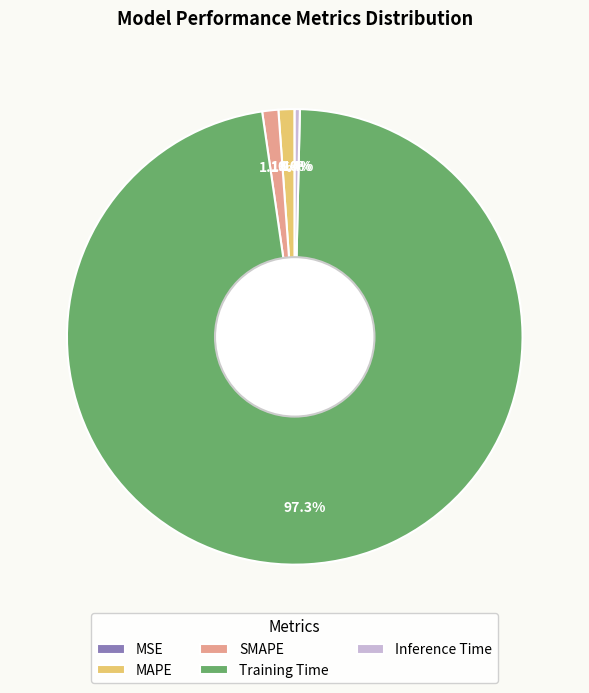

To the nearest percent, what portion does MAPE represent?

1%